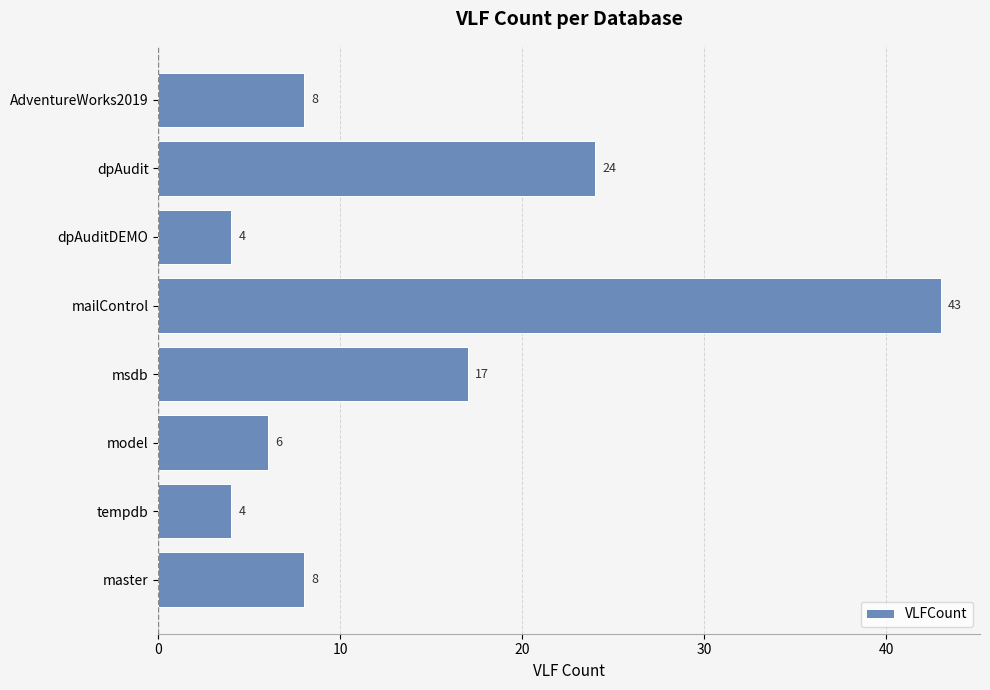

What is the change in value from tempdb to msdb?

+13